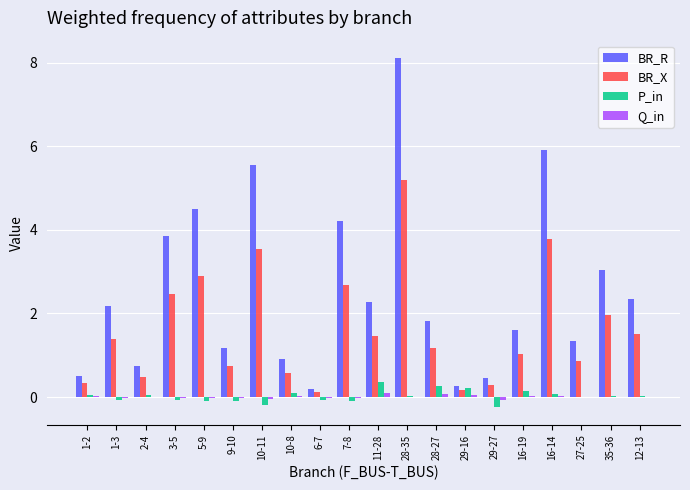

Which category has the highest value across all series?

28-35